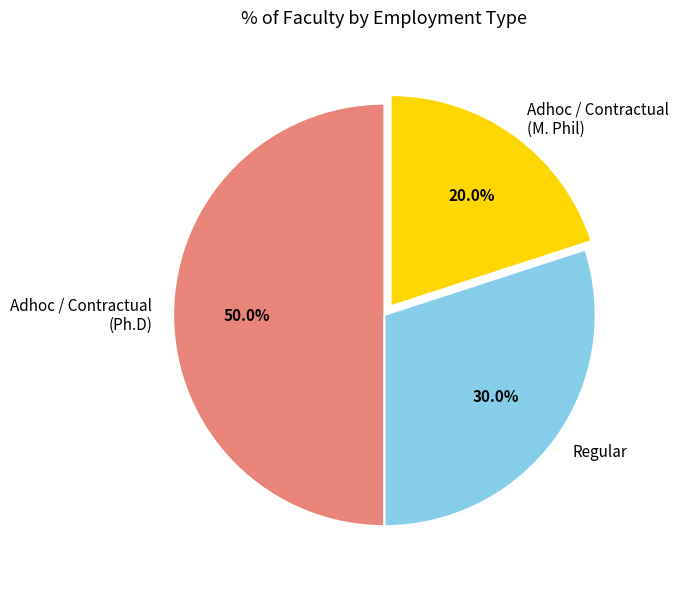

Which slice is the largest?

Adhoc / Contractual (Ph.D)